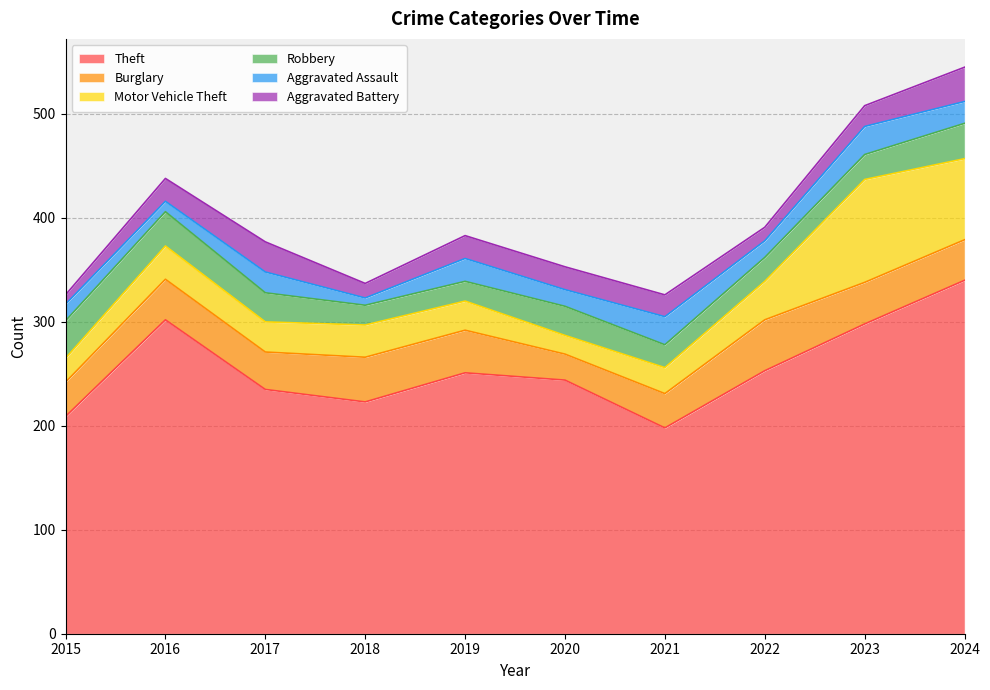

What is the difference between the maximum and minimum values in the Motor Vehicle Theft series?

81